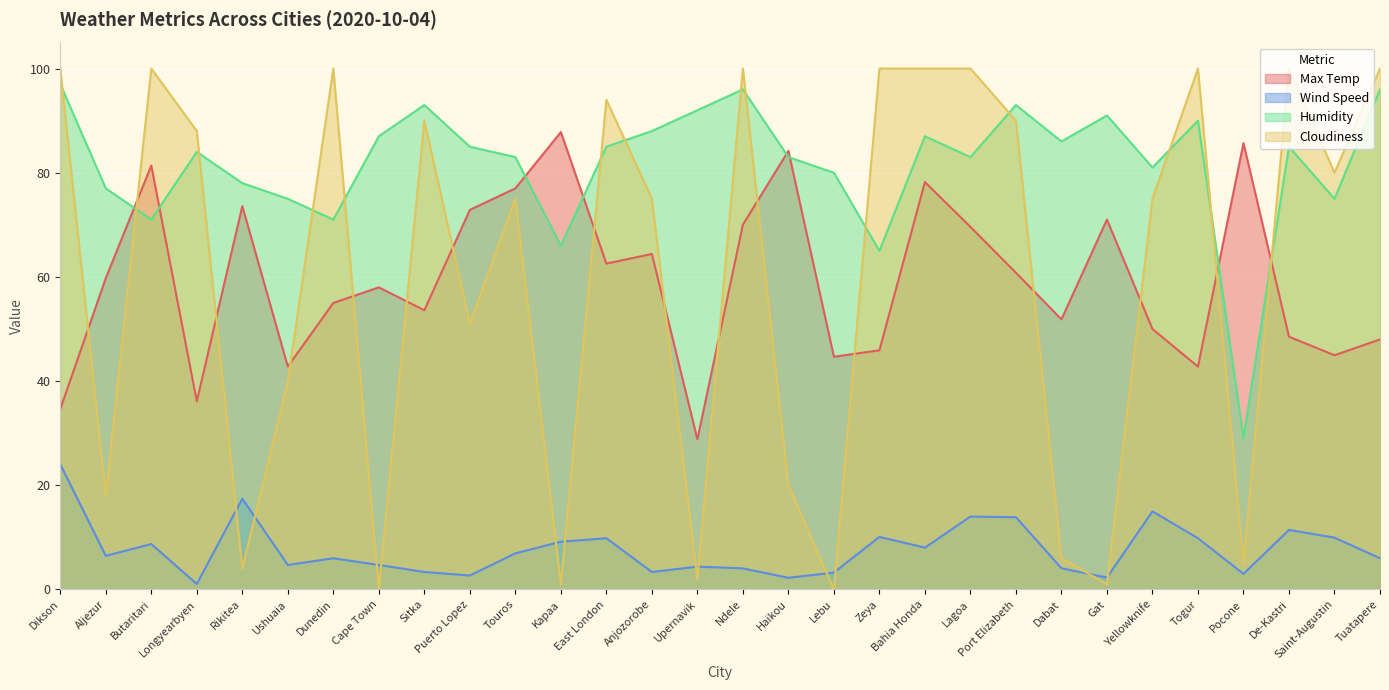

How many values in the Wind Speed series are below 6?

15